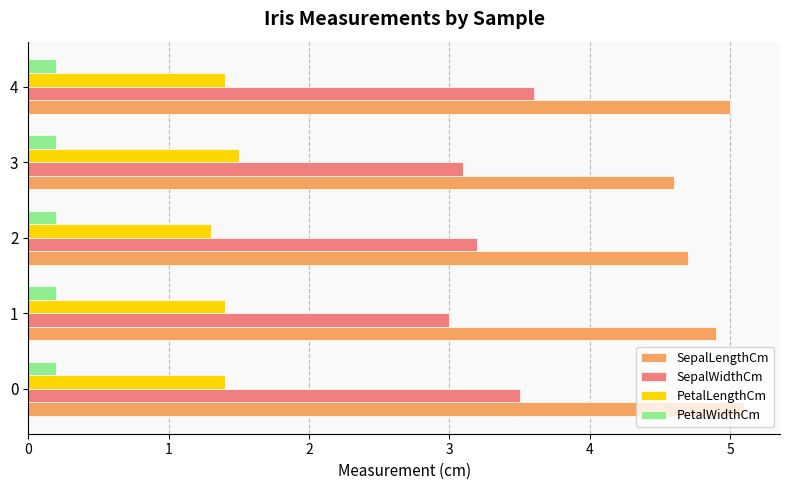

What is the total value across all series at 2?

9.4